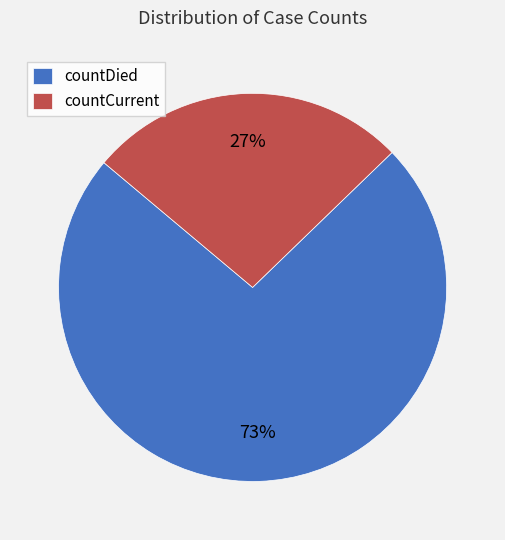

To the nearest percent, what is the average slice percentage?

50%